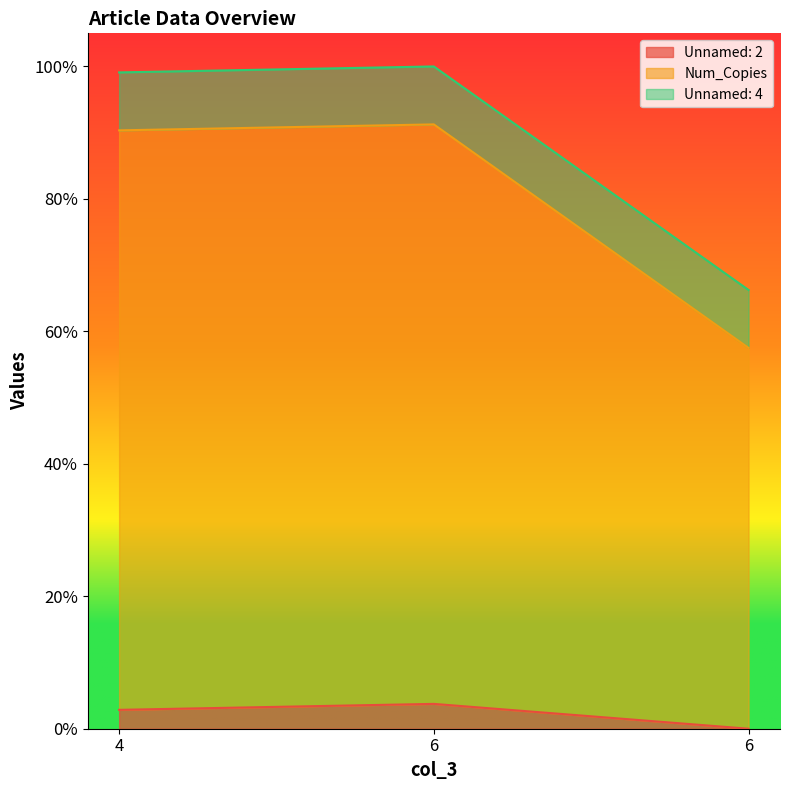

What are all the series names shown in the legend?

Unnamed: 2, Num_Copies, Unnamed: 4